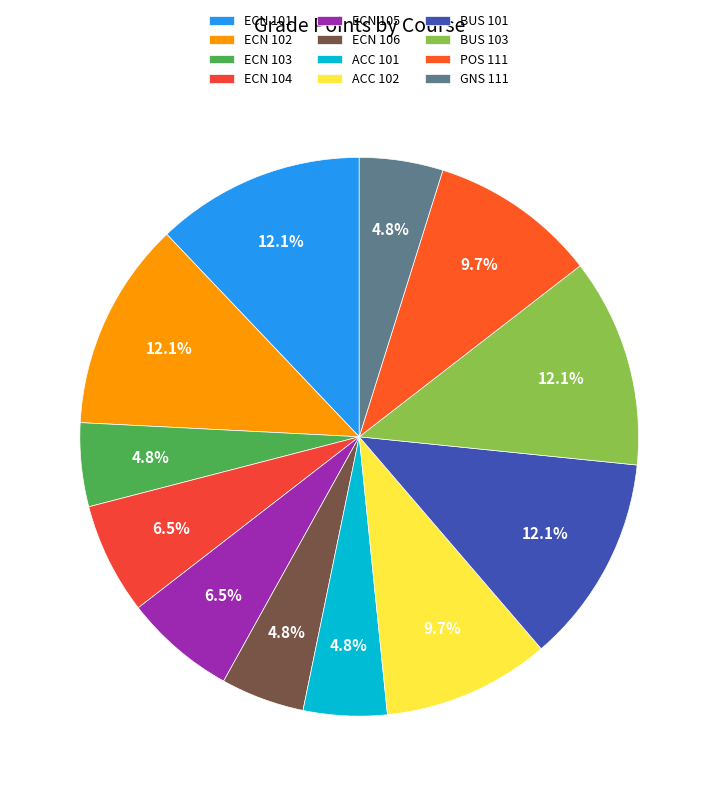

What percentage is the ECN 106 slice, to the nearest percent?

5%